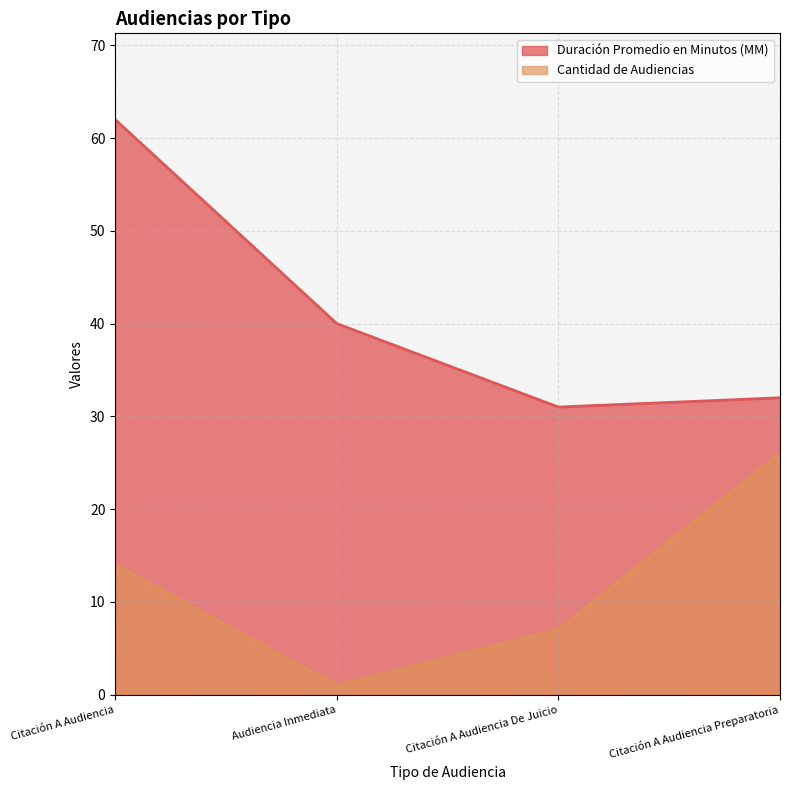

At which label does Cantidad de Audiencias reach its peak?

Citación A Audiencia Preparatoria